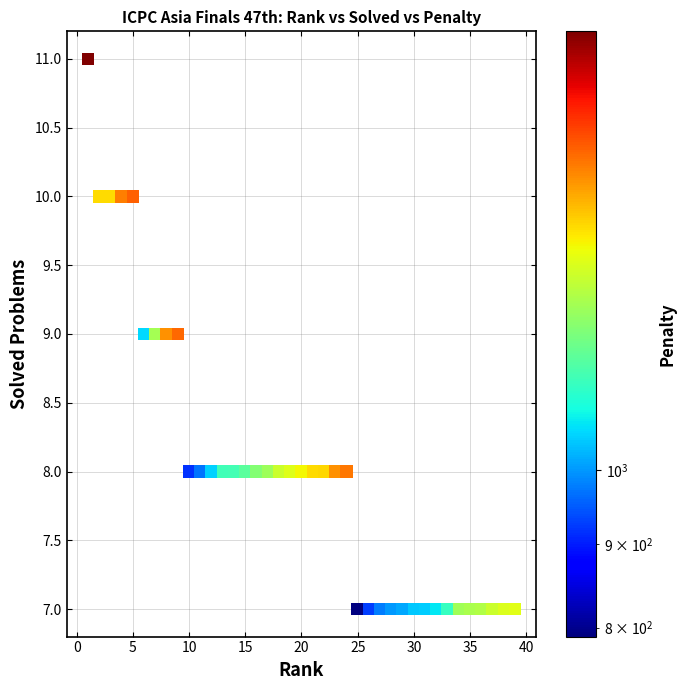

What is the range of X values (max minus min)?

38